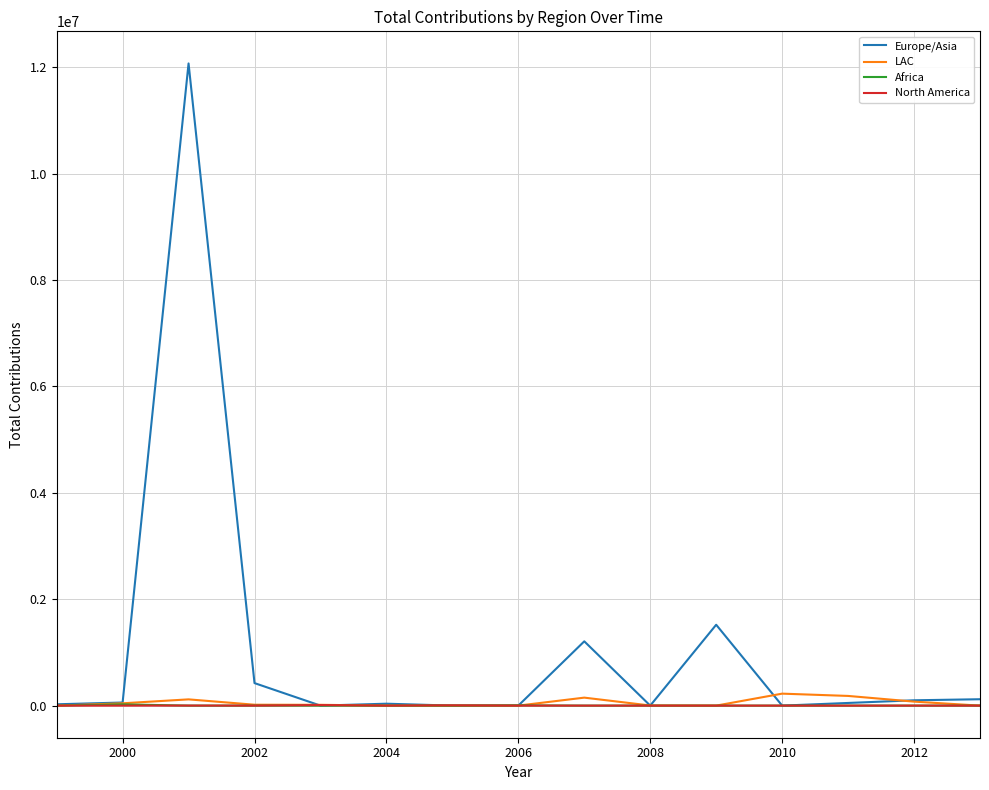

Which series has the largest total across all categories?

Europe/Asia